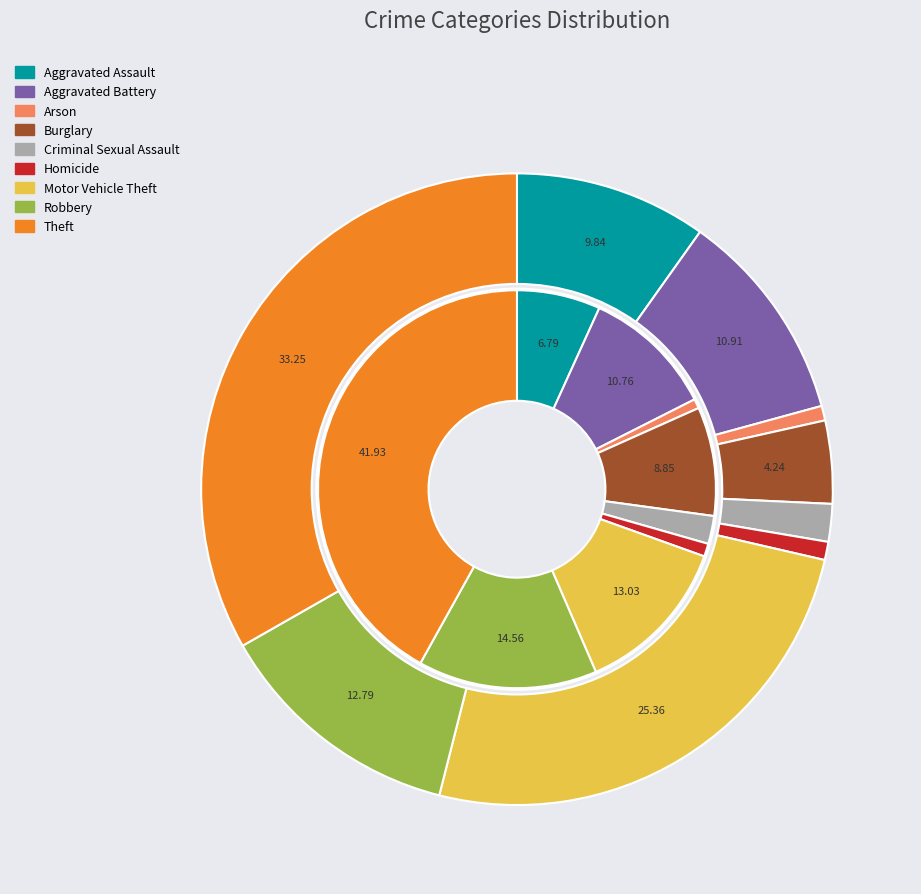

Does values_2015 account for over 50% of the chart?

No